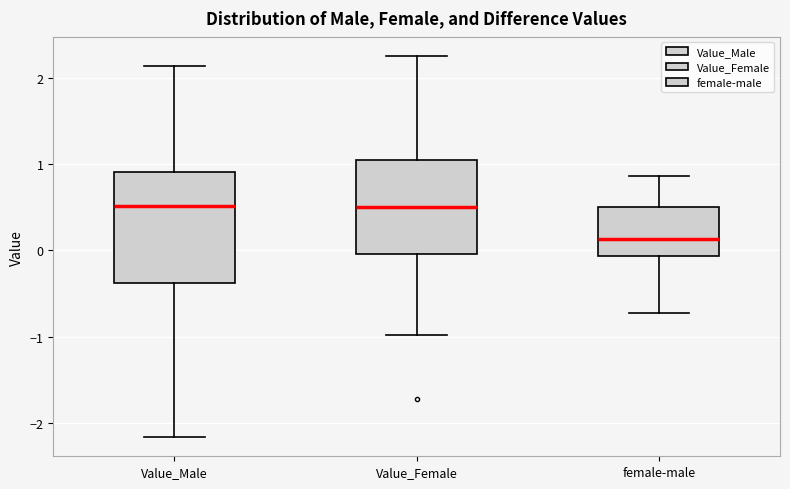

Which box is the tallest, from its lower edge to its upper edge?

Value_Male